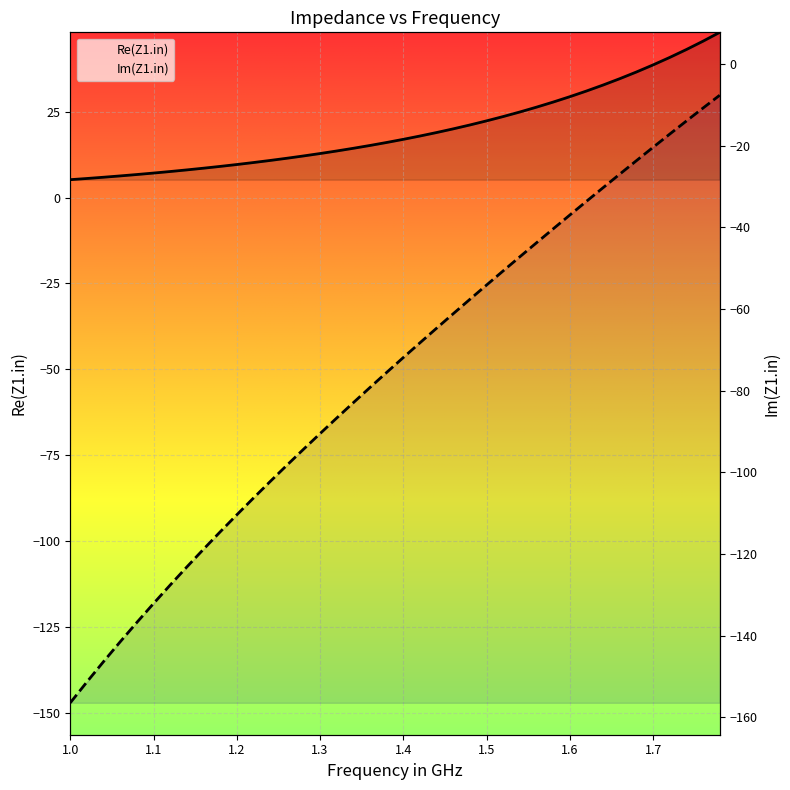

True or false: Re(Z1.in) and Im(Z1.in) cross at least once.

False